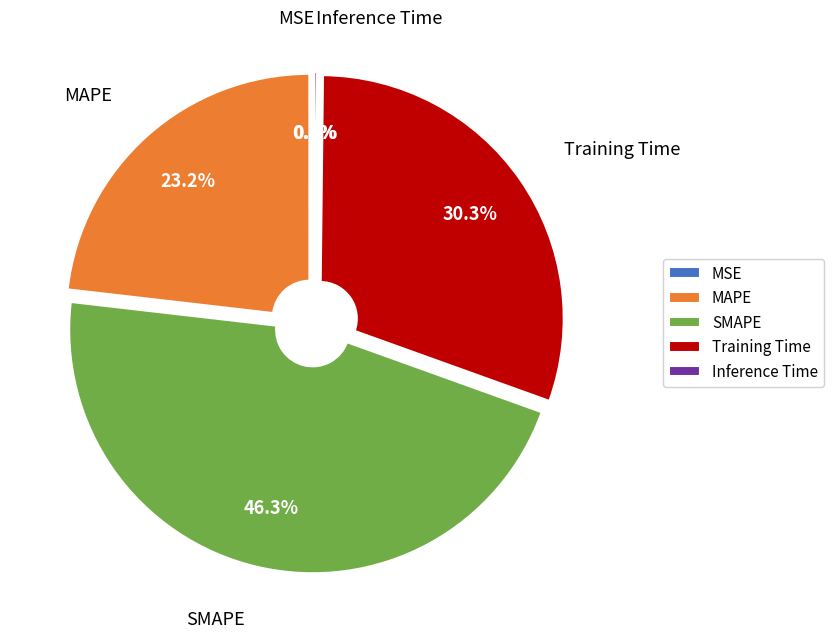

Which category has the biggest portion of the pie?

SMAPE